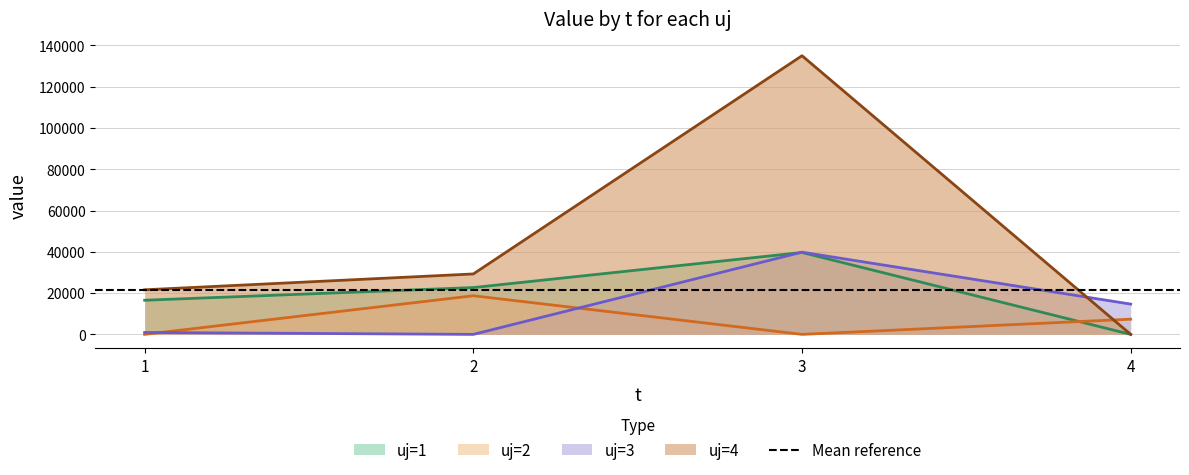

Which series ends up on top after the final intersection of uj=2 and uj=3?

uj=3